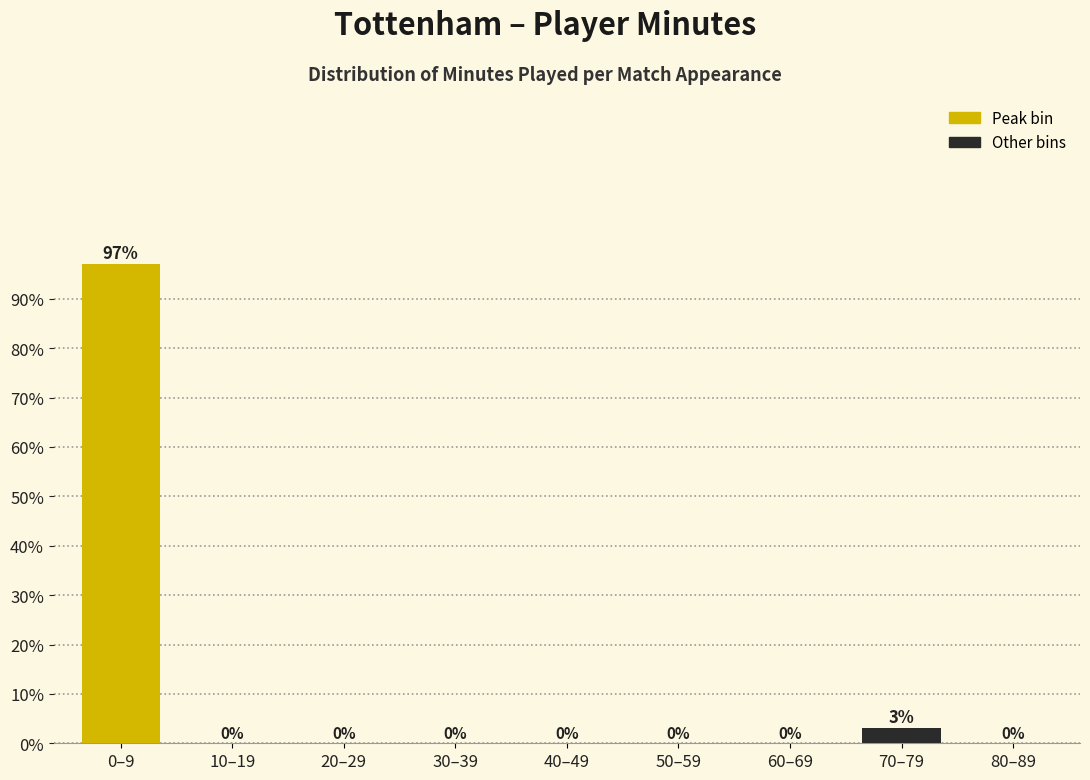

Reading left to right, what are all the values shown in this chart?

0–9=97.0	10–19=0.0	20–29=0.0	30–39=0.0	40–49=0.0	50–59=0.0	60–69=0.0	70–79=3.0	80–89=0.0